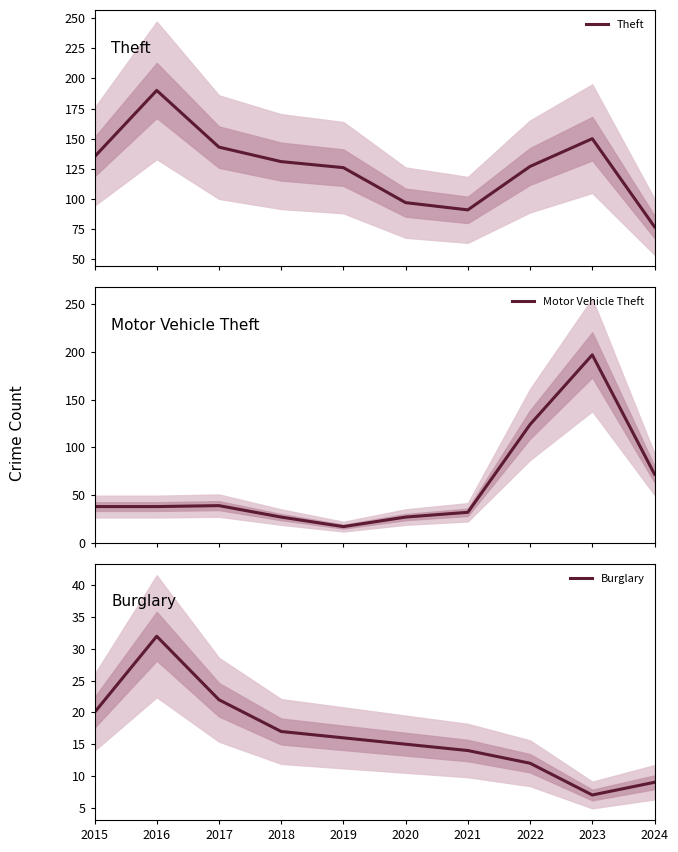

Rank the categories by Theft value from highest to lowest.

2016, 2023, 2017, 2015, 2018, 2022, 2019, 2020, 2021, 2024